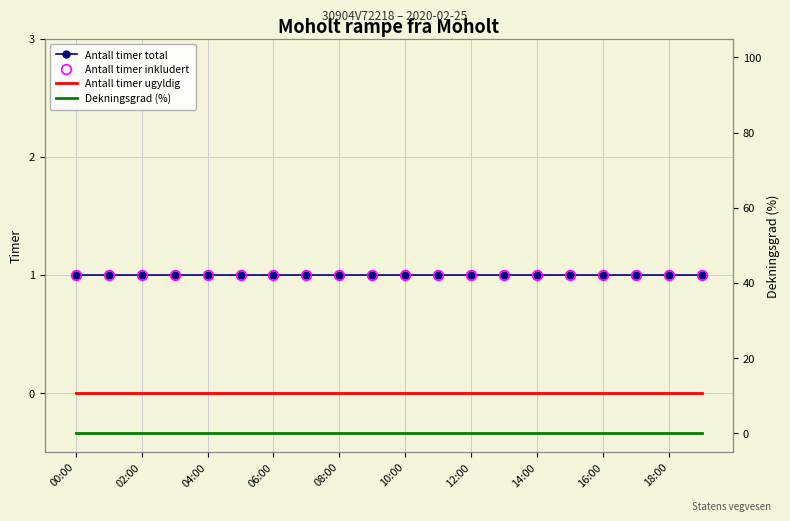

How many lines are shown in the chart?

4